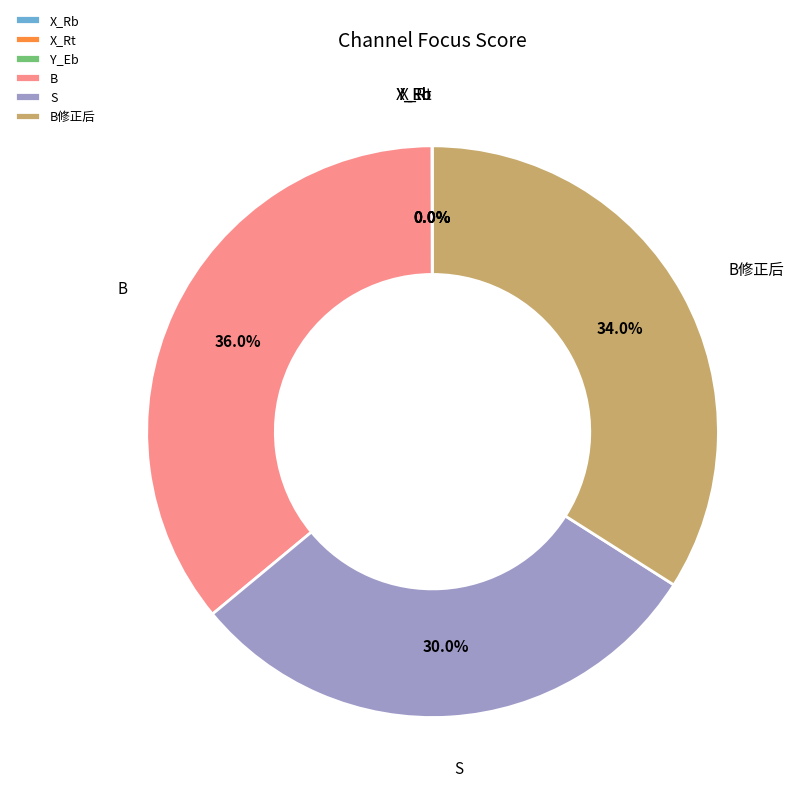

What portion of the pie excludes B?

64.0%